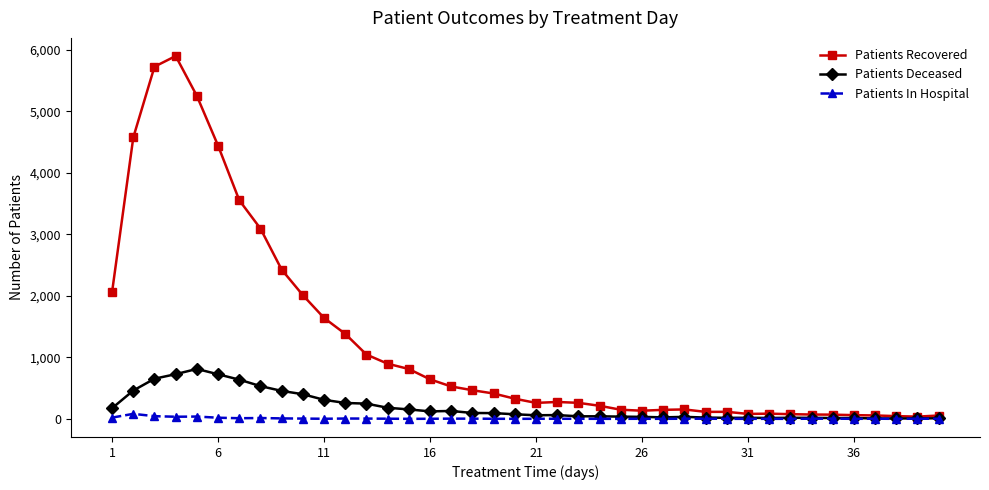

True or false: Patients In Hospital has more than 0 points higher than both neighbors.

True